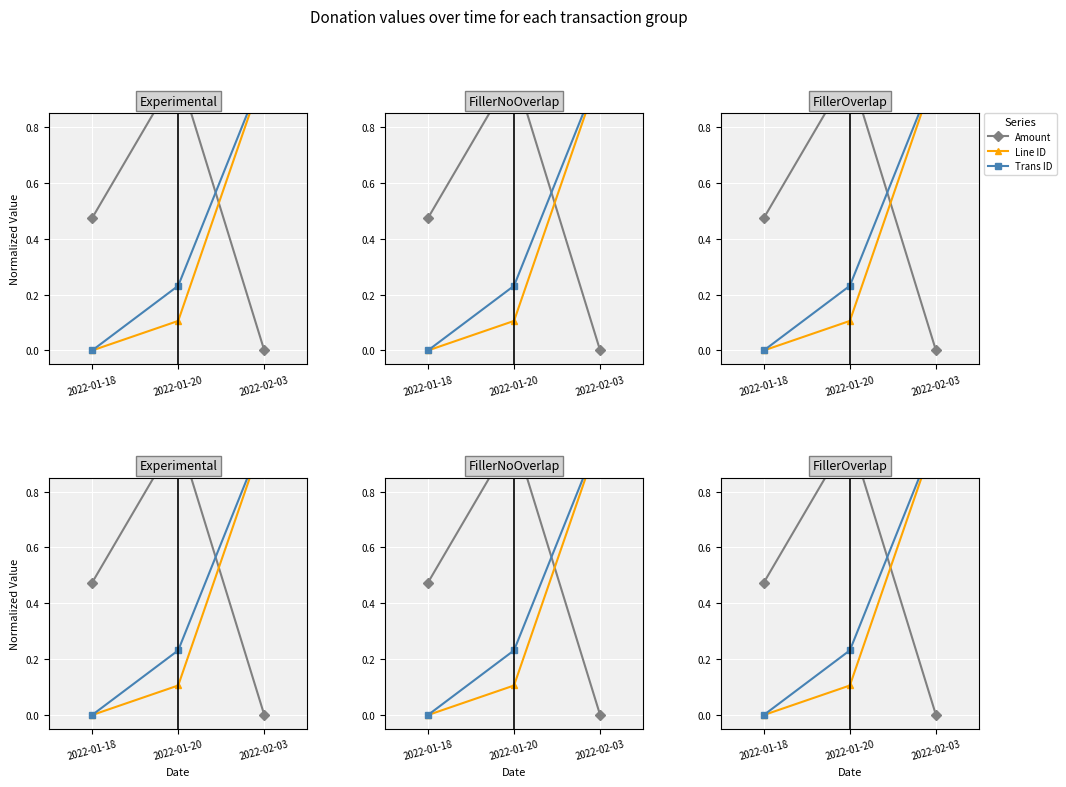

The value of Line ID at 2022-01-18 is 0.0. True or false?

True